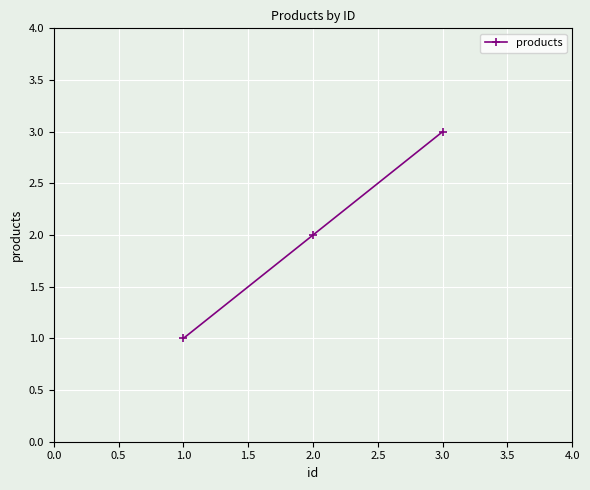

Approximately how many times larger is the value at 3.0 compared to 2.0?

1.5